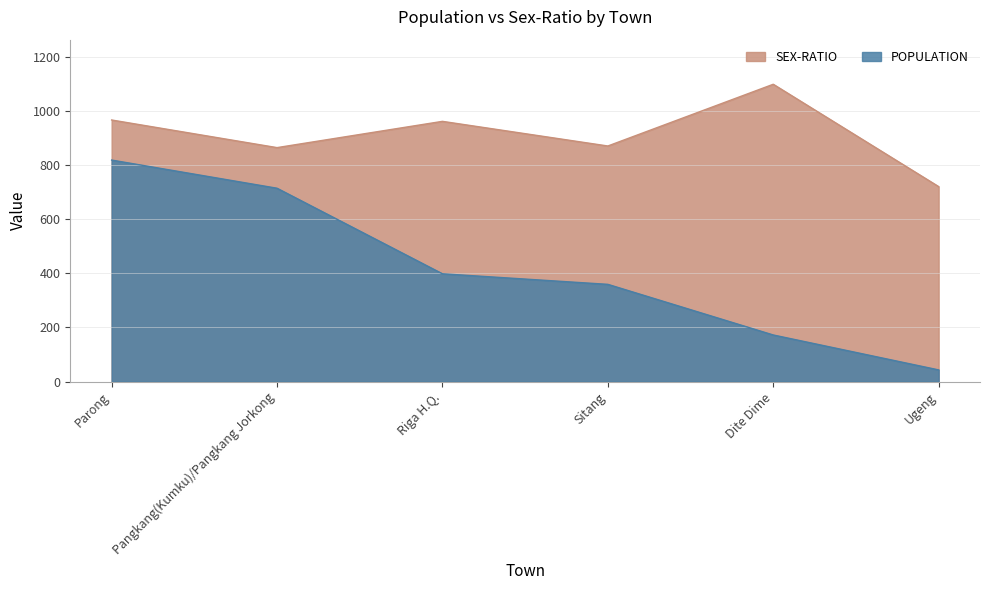

What is the difference between the maximum and minimum values in the SEX-RATIO series?

378